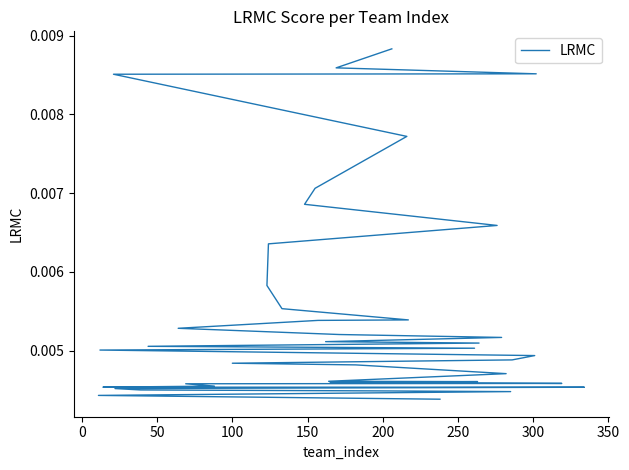

What is the label of the 35th point from the right?

200